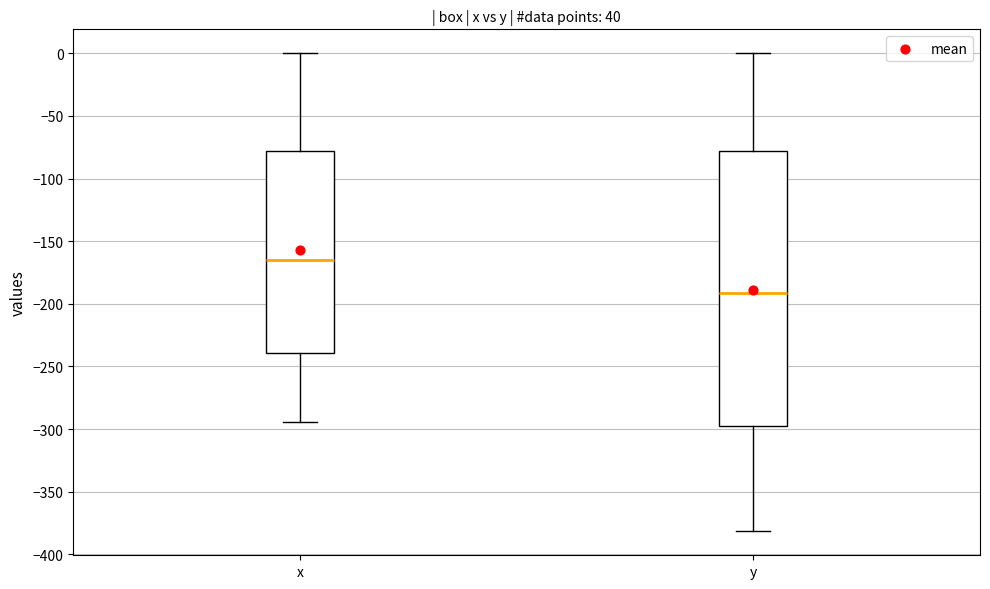

Comparing the boxes themselves (not the whiskers), which one is the tallest?

y